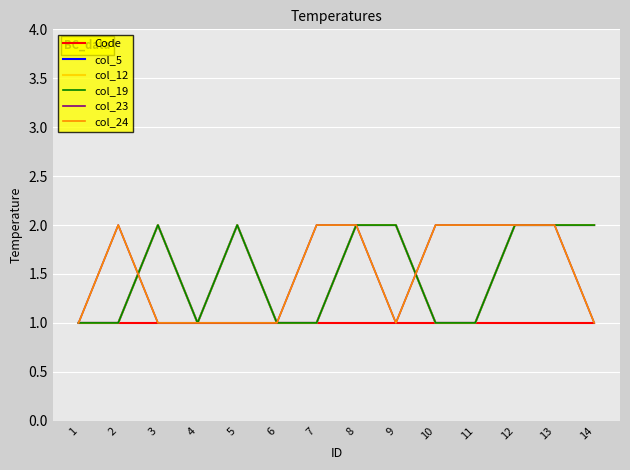

What is the difference between the highest and lowest values at 9?

1